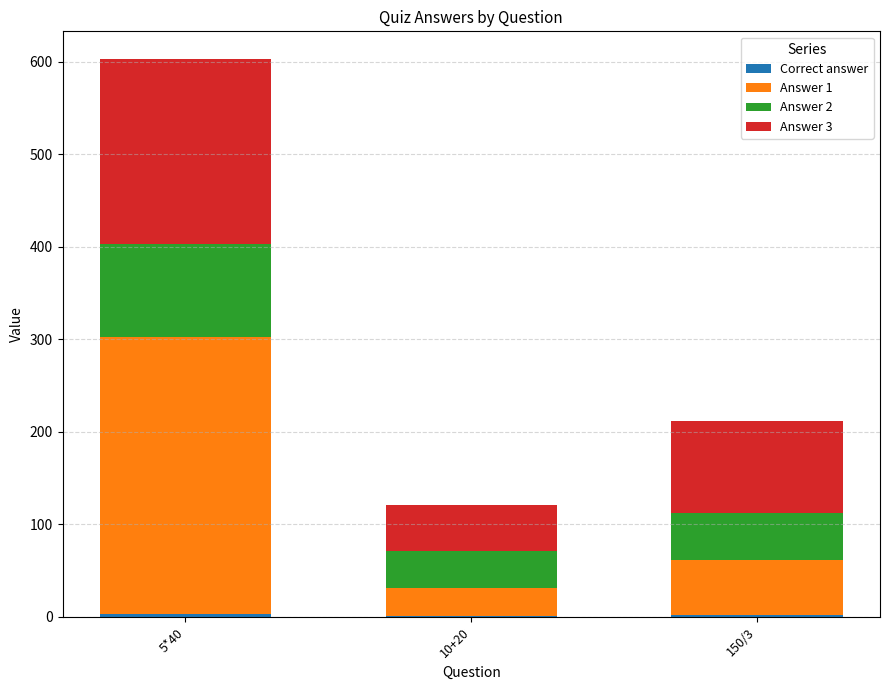

What is the total value across all series at 5*40?

603